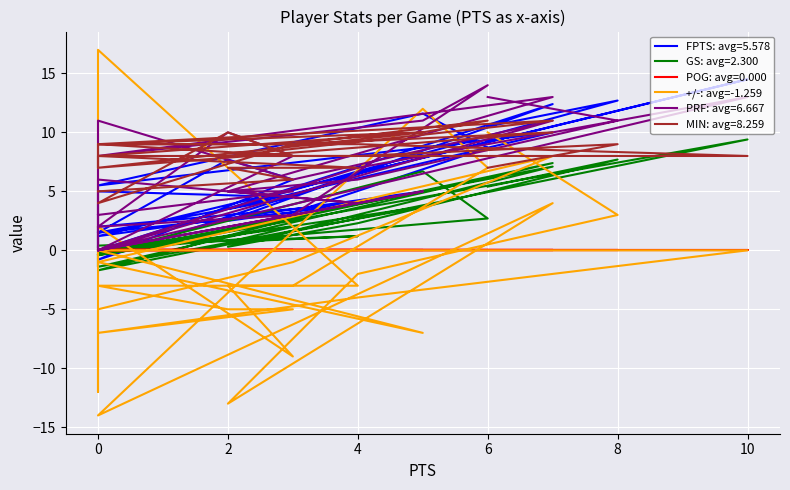

Where is the data nearest to the value 1?

10